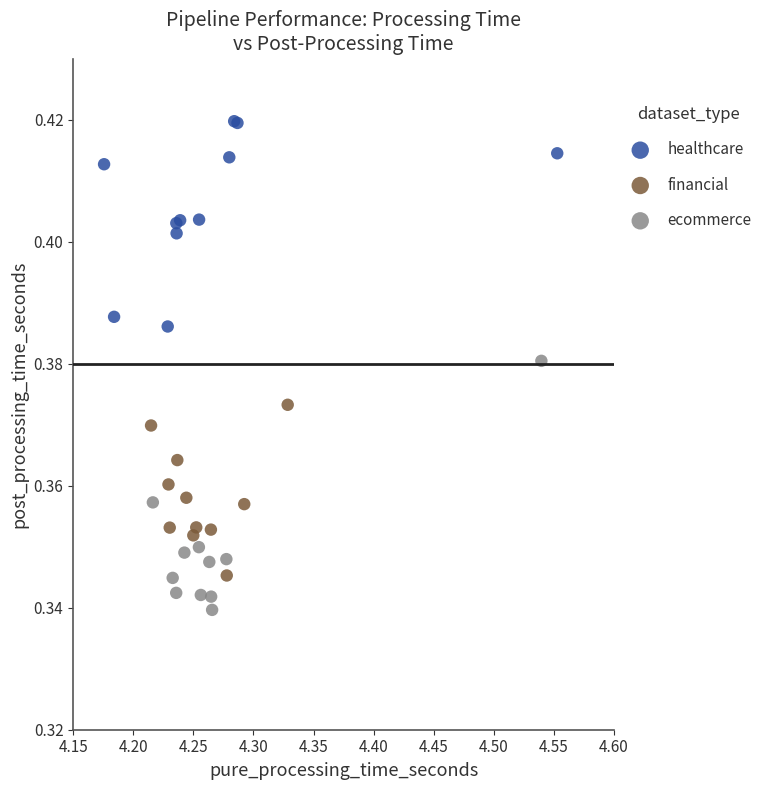

Which series reaches the minimum Y coordinate?

ecommerce